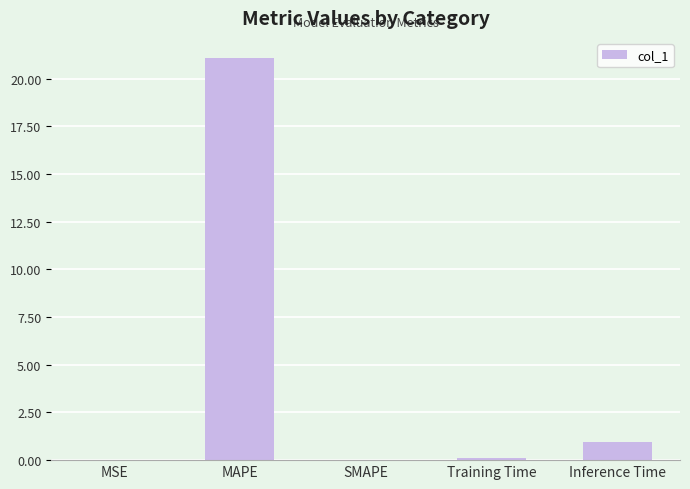

True or false: the data shows 21.1 at MAPE.

True